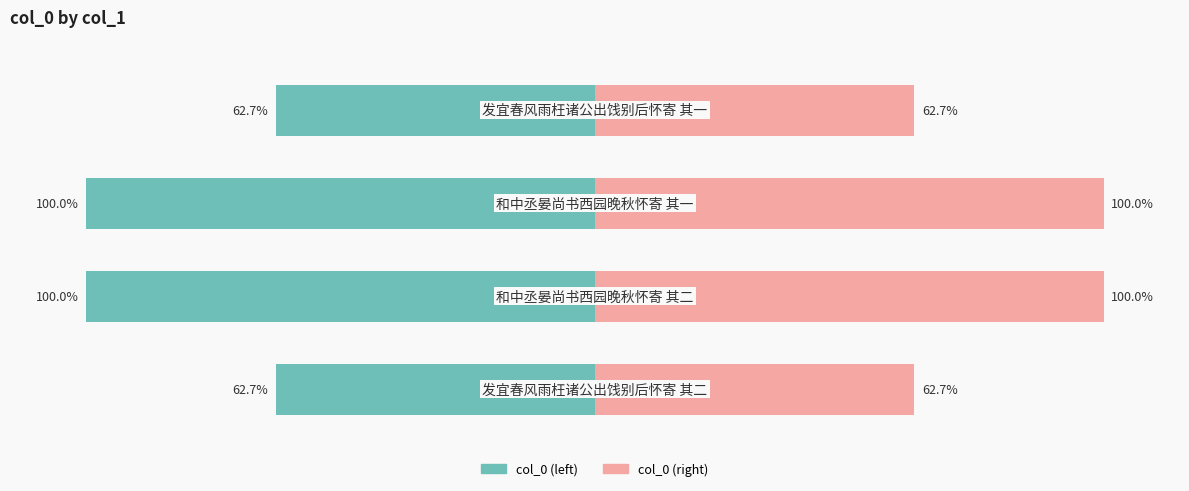

How many bars are there in each group?

2